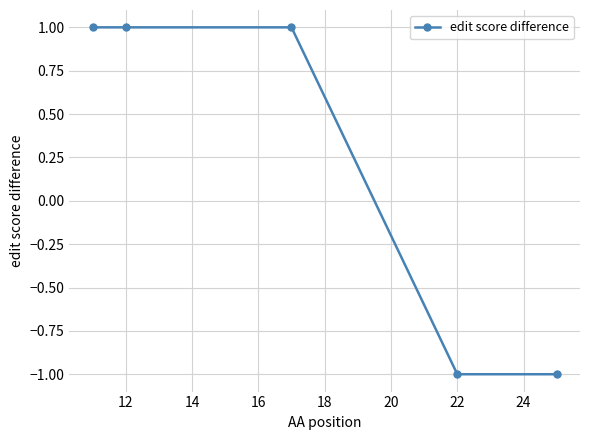

True or false: there are more than 1 points higher than both neighbors.

False